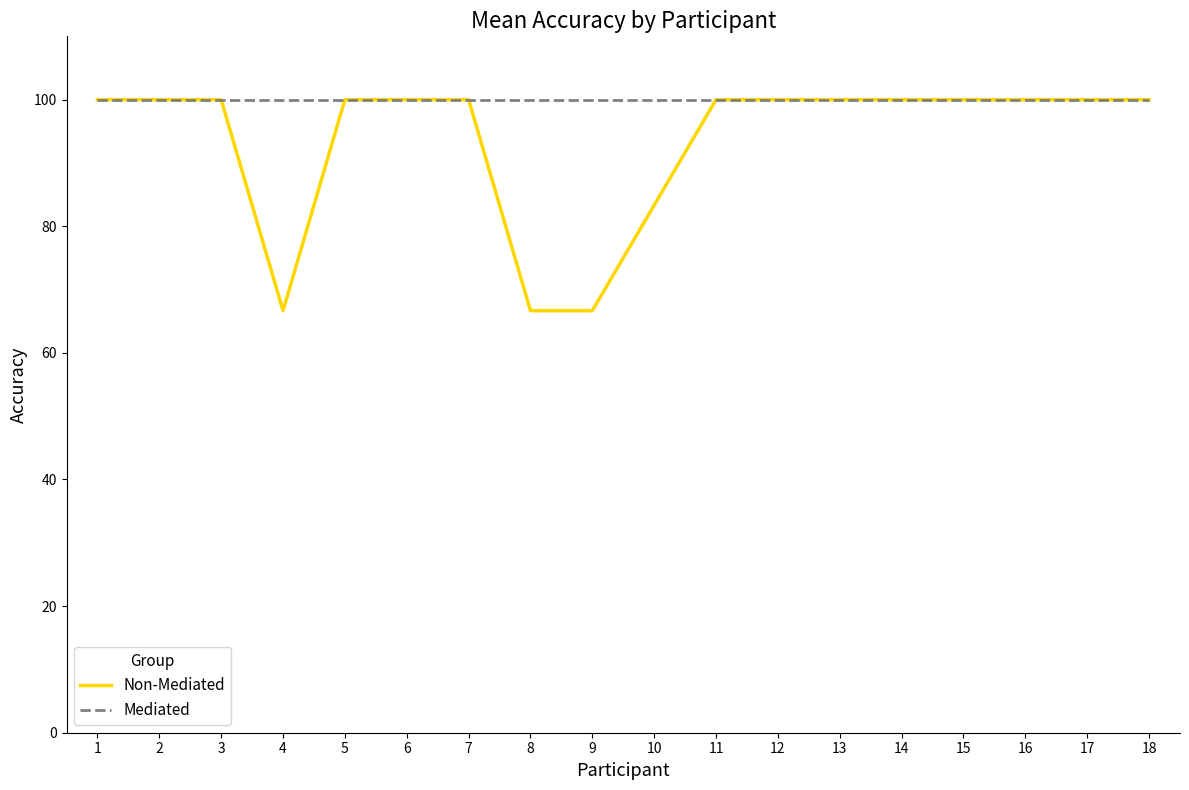

What is the approximate value of Non-Mediated at 17?

100.0